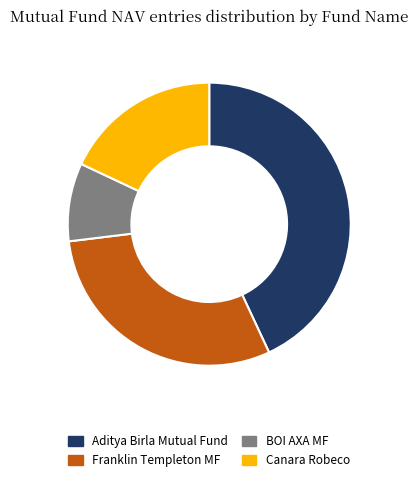

Does Canara Robeco account for over 50% of the chart?

No